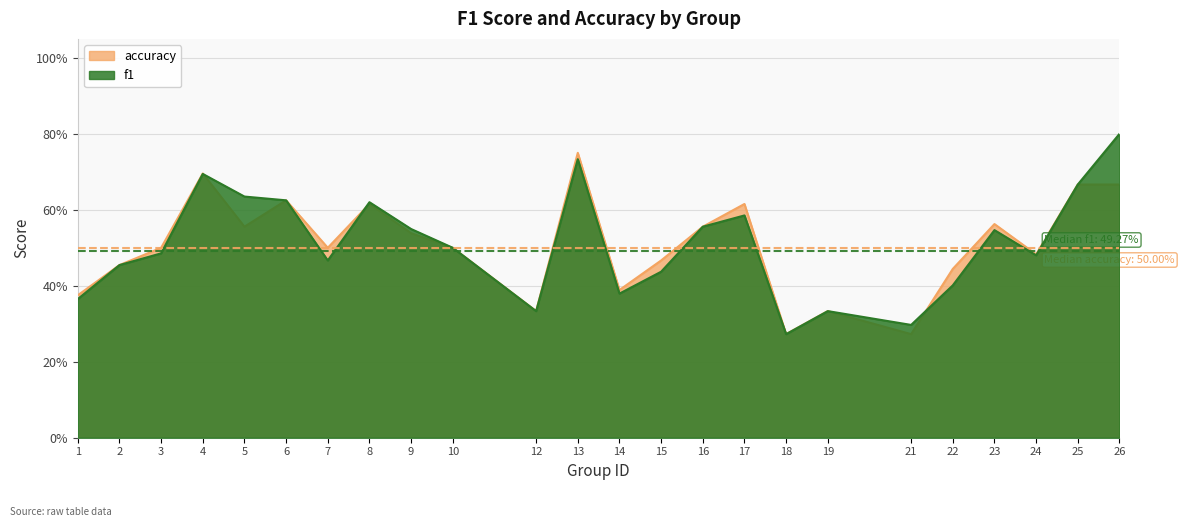

What are all the series names shown in the legend?

accuracy, f1